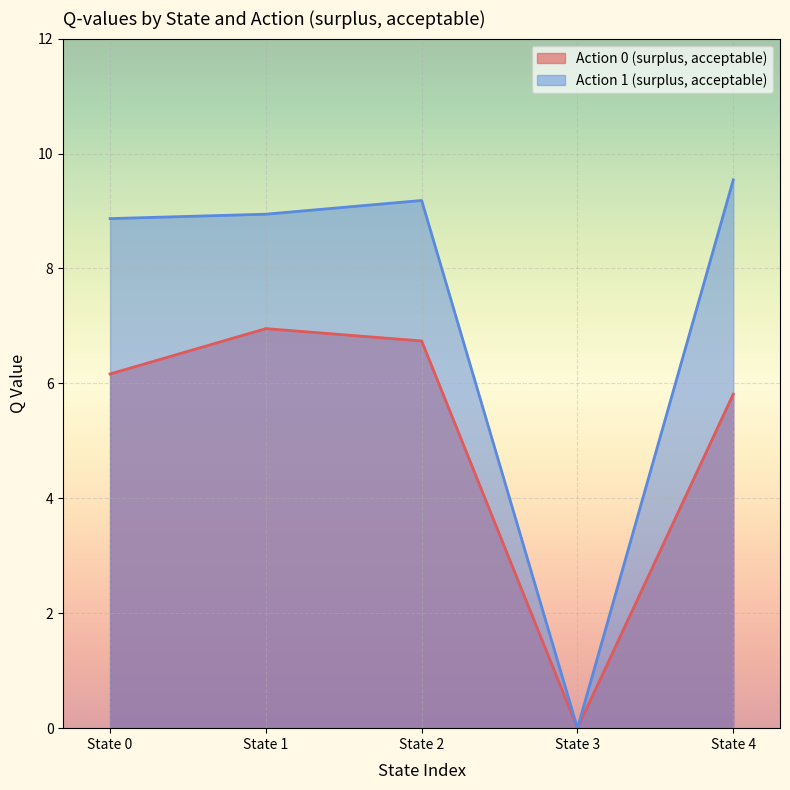

At how many categories does at least one series exceed 1?

4